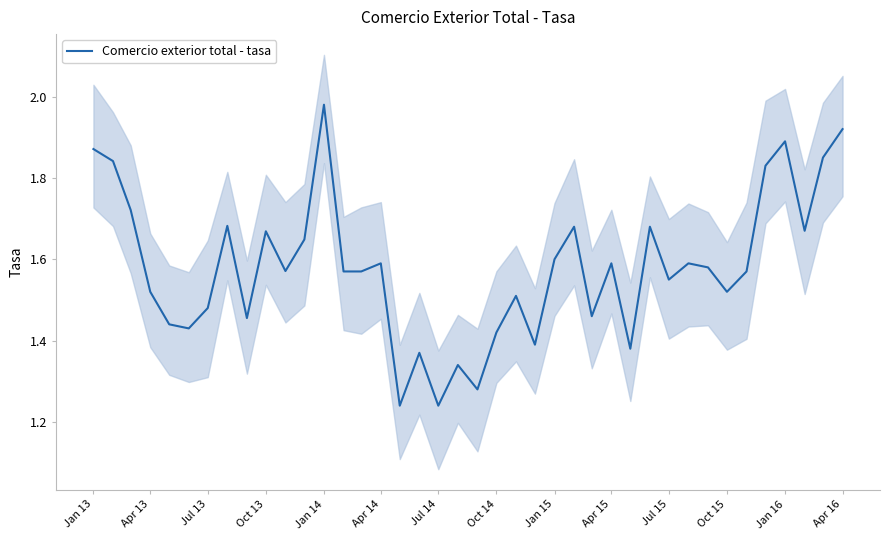

How many lines are shown in the chart?

1